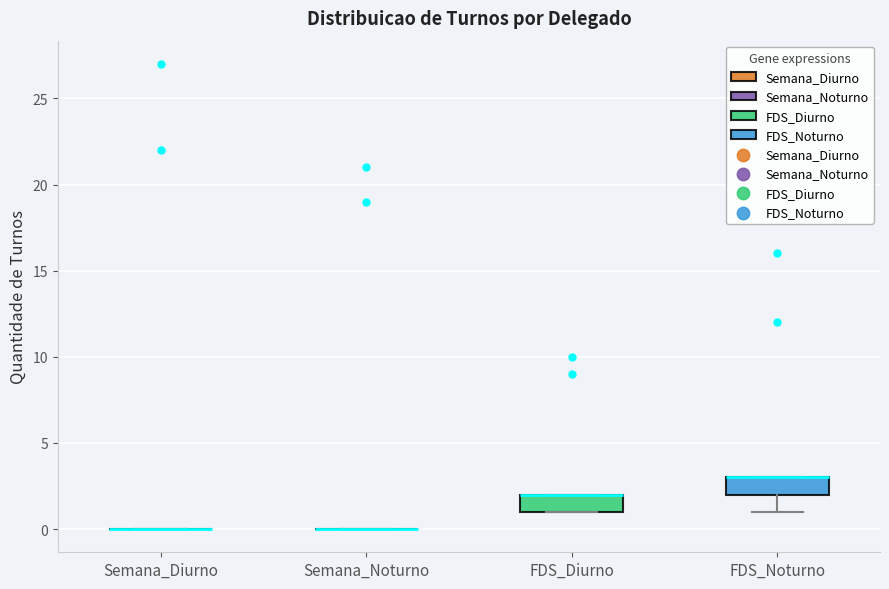

Reading left to right, transcribe this box plot: for each box, give where its median line is, the range the box spans, and where its two whiskers end, as read against the y-axis. The values are not printed on the chart, so give them approximately, as read against the axis.

Semana_Diurno: box collapsed to a line at 0, whiskers 0 to 0
Semana_Noturno: box collapsed to a line at 0, whiskers 0 to 0
FDS_Diurno: median 2 (drawn on the box's upper edge), box 1 to 2, whiskers 1 to 2
FDS_Noturno: median 3 (drawn on the box's upper edge), box 2 to 3, whiskers 1 to 3